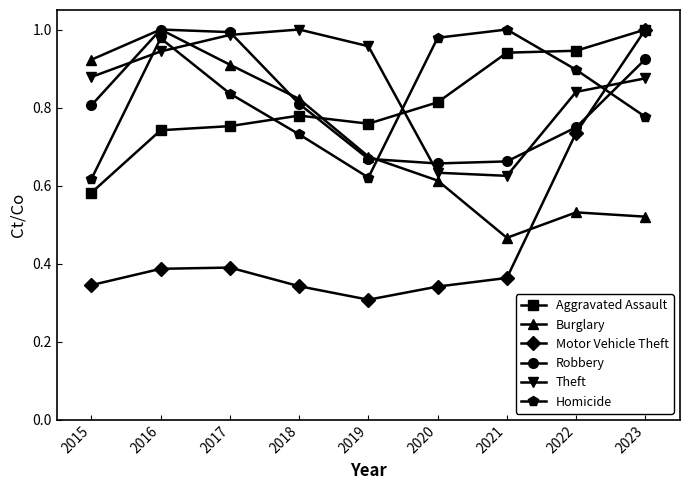

Is the value of Burglary at 2023 greater than the value of Homicide at 2022?

No